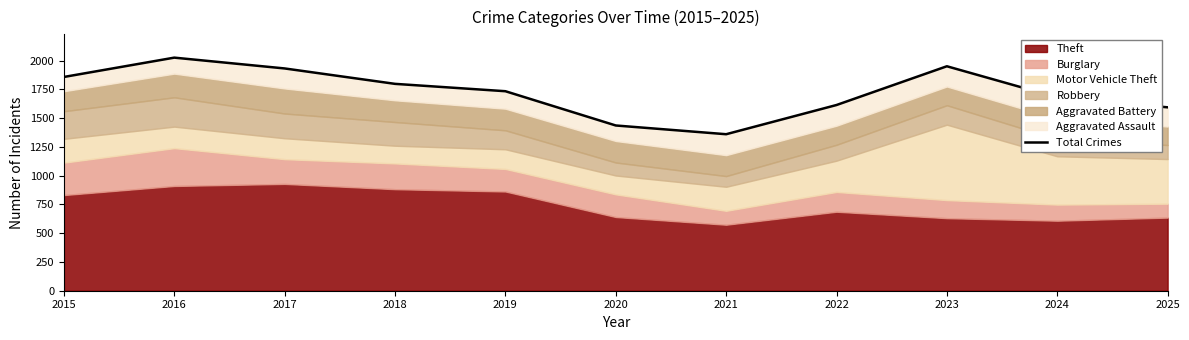

What is the maximum value shown in the chart?

2027